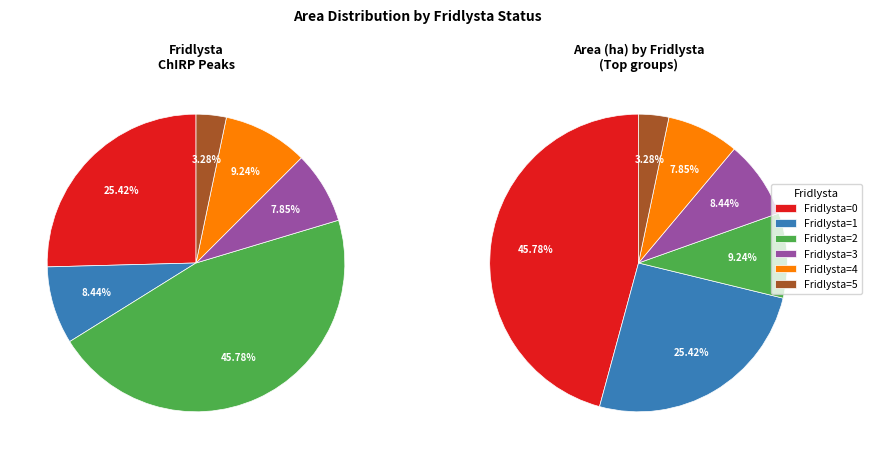

Does 0 account for over 50% of the chart?

No